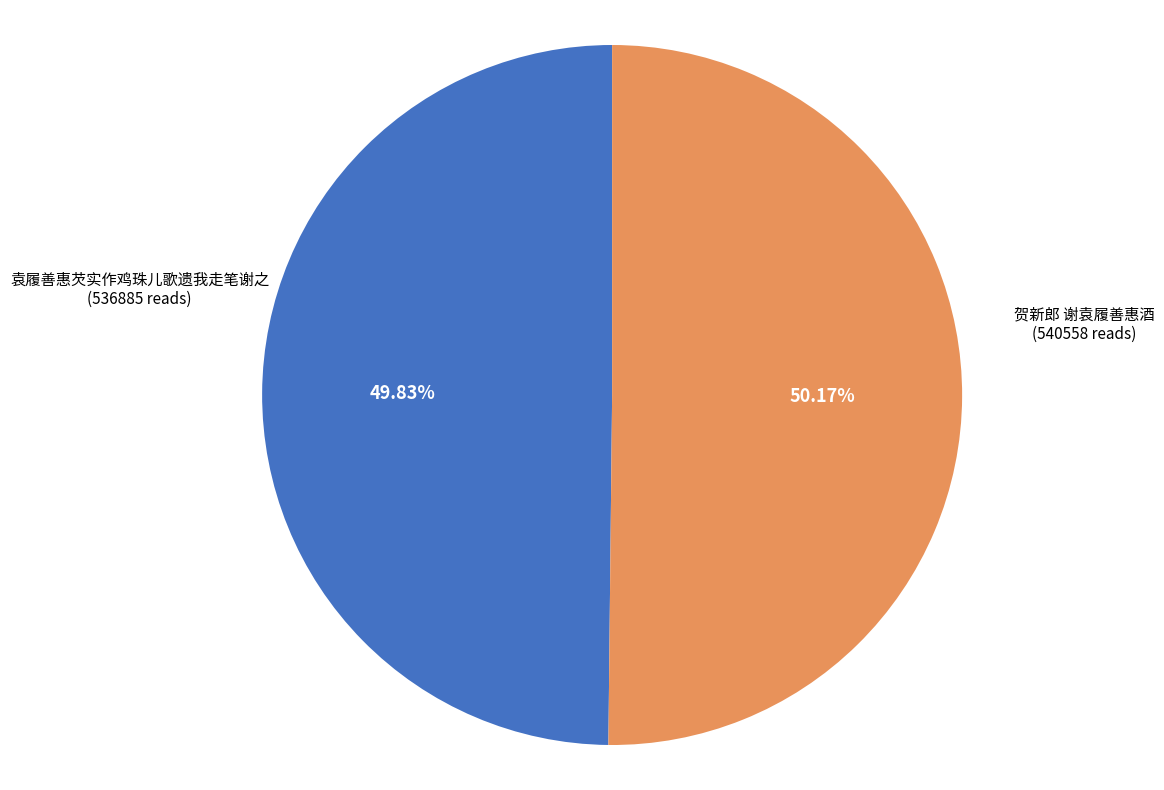

Does any single category account for the majority?

Yes